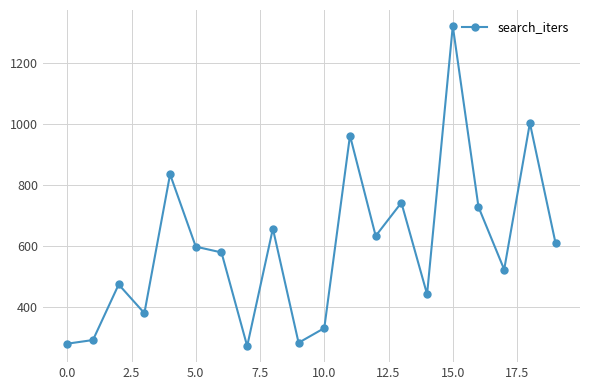

What is the greatest value displayed?

1320